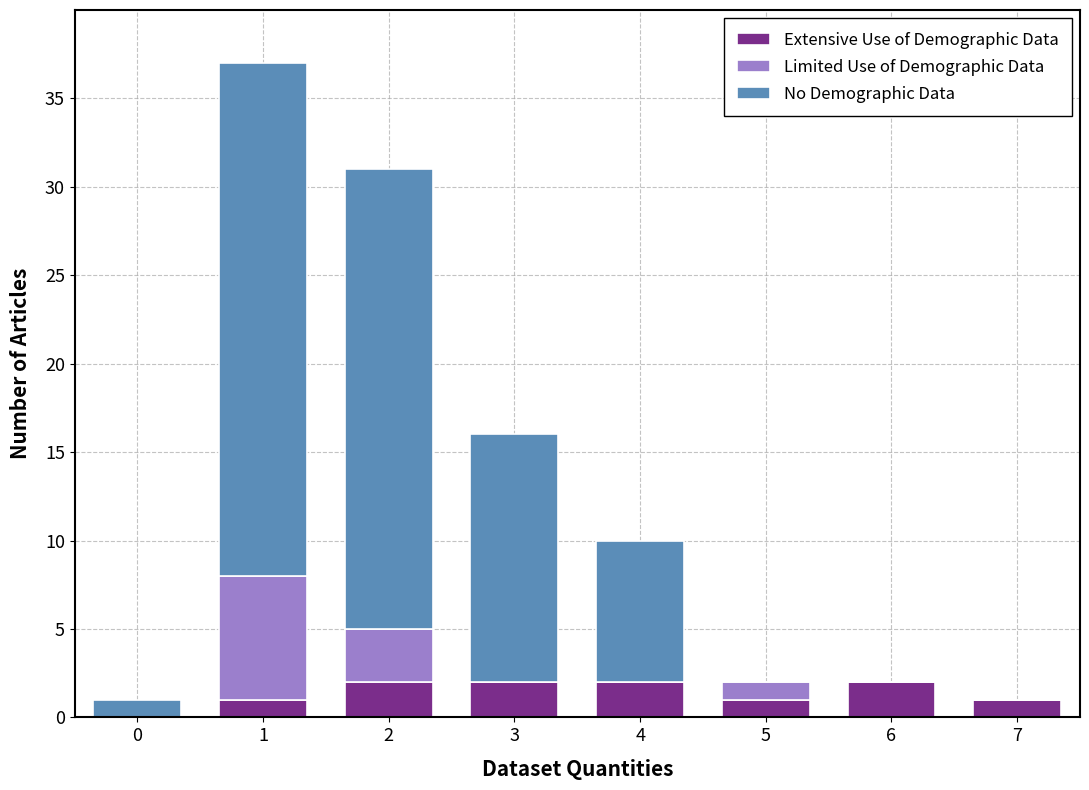

Is it true that Extensive Use of Demographic Data equals 2 at 3?

True